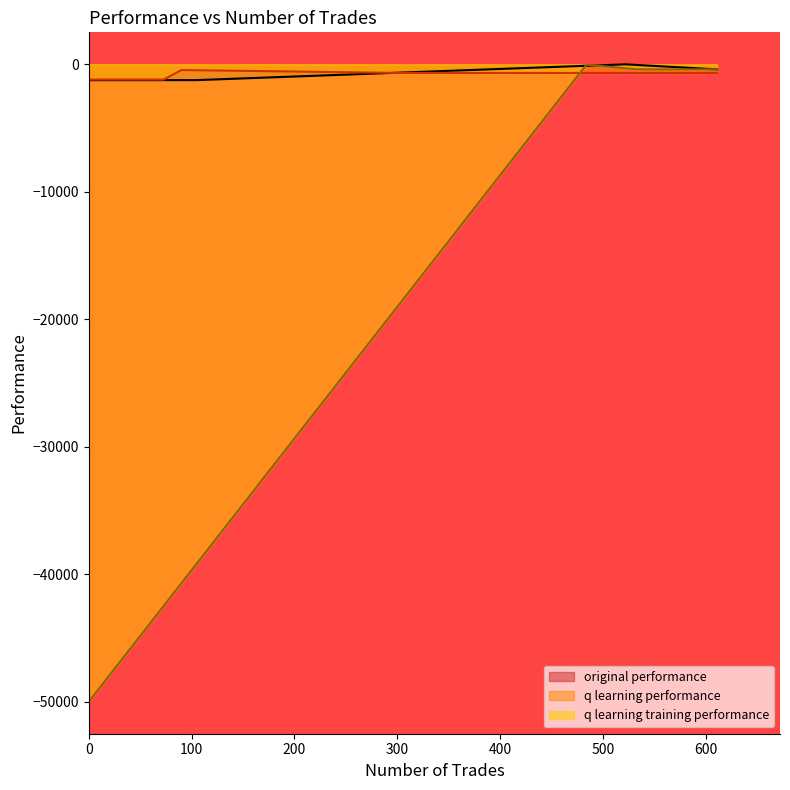

Reading right to left, transcribe all the data shown in this chart.

original performance: 2=-1248.7	1=-8.9	0=-408.4
q learning performance: 2=-1202.8	1=-458.4	0=-684.5
q learning training performance: 2=-50000.0	1=-32.3	0=-404.6